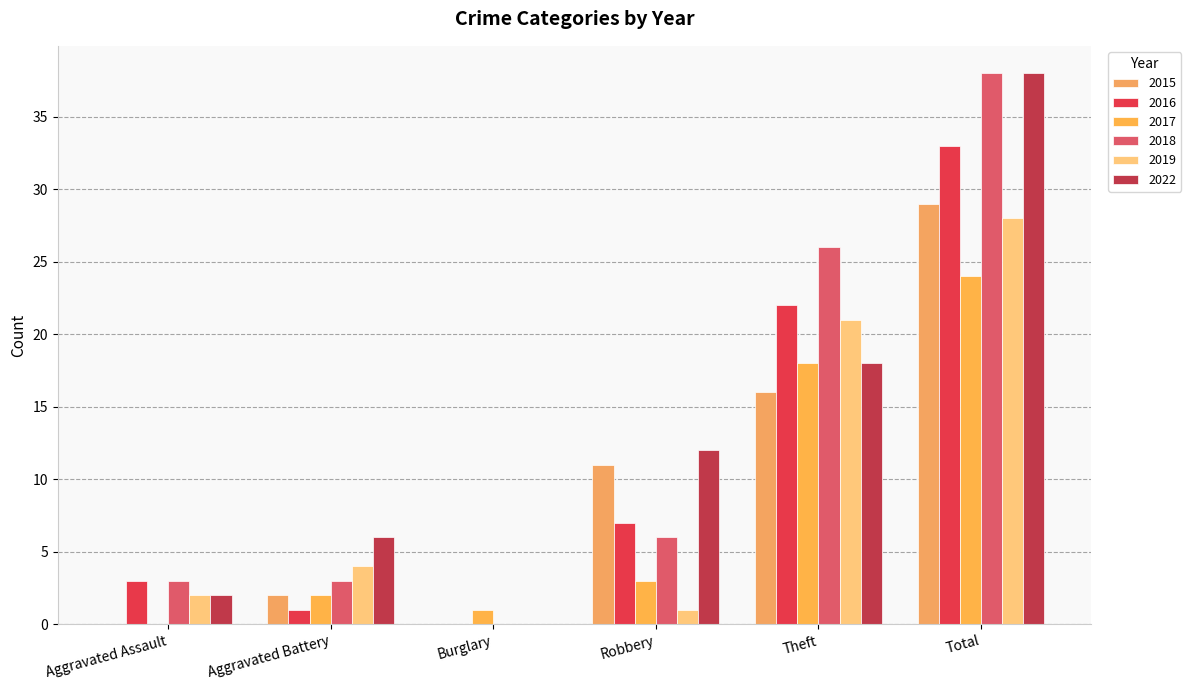

Where does the 2018 series first go above 6?

Theft